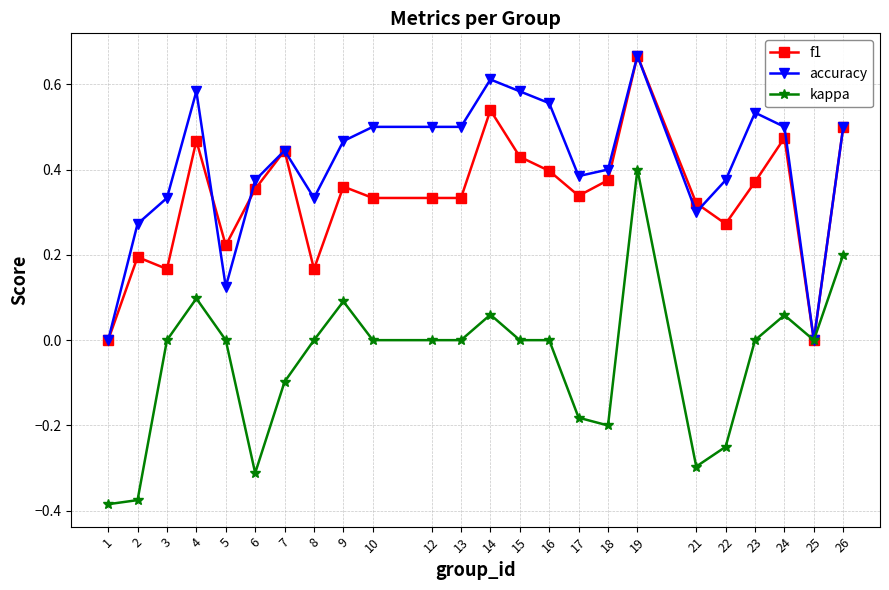

Rank the series by their average value, from highest to lowest.

accuracy, f1, kappa